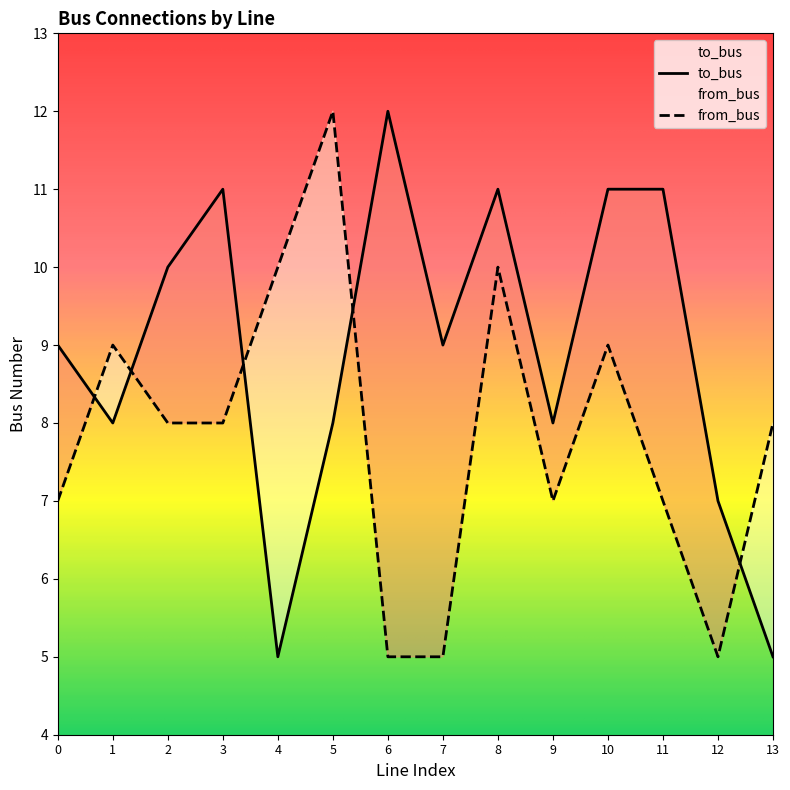

How many interior local peaks does the from_bus series have?

4